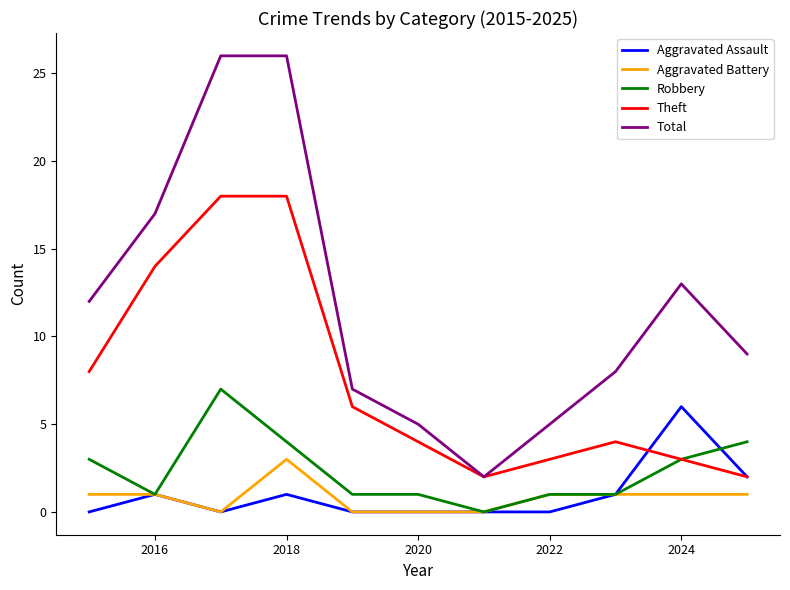

Which series has the largest range (max minus min)?

Total